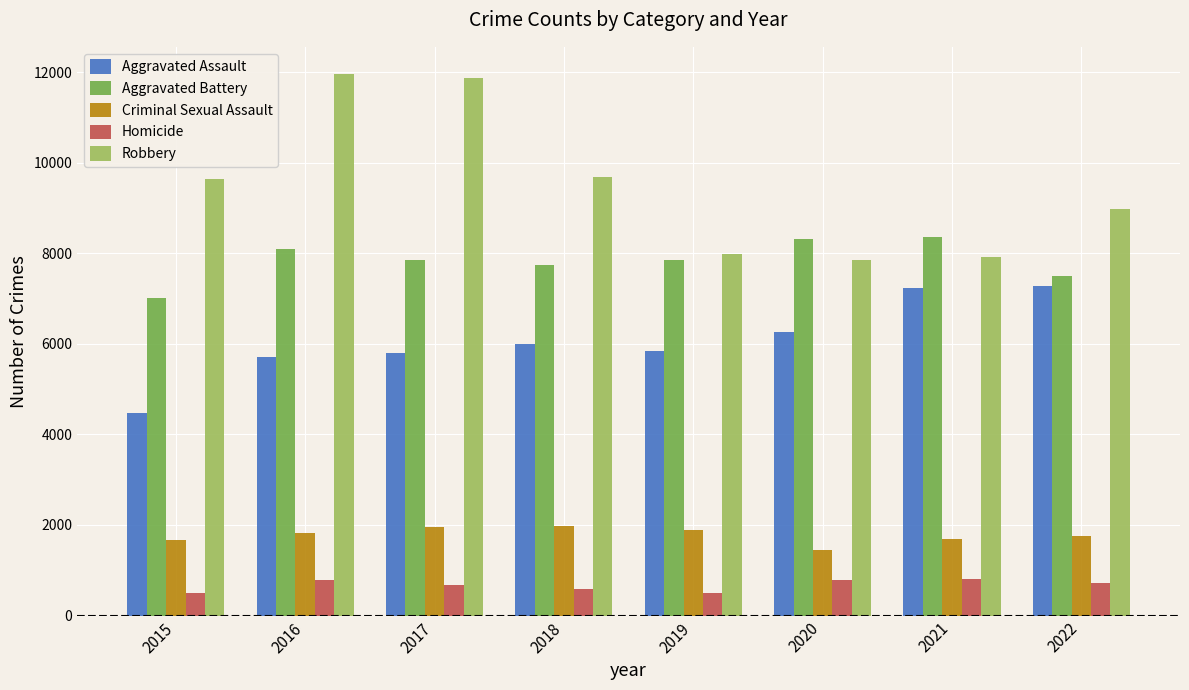

Which series has the largest range (max minus min)?

Robbery